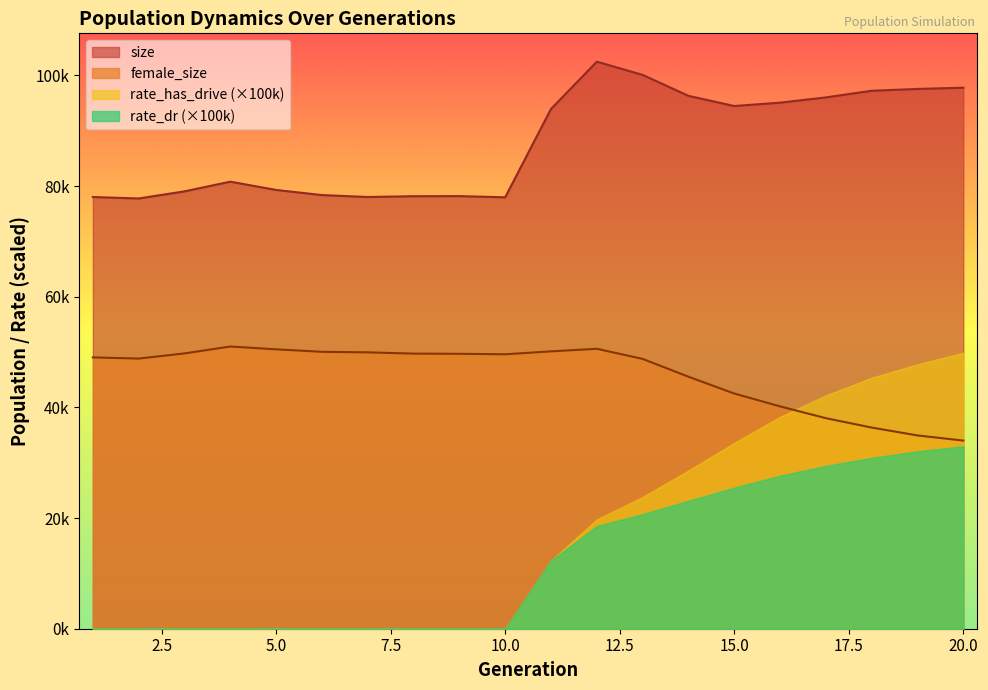

Where is the first local minimum for female_size?

2